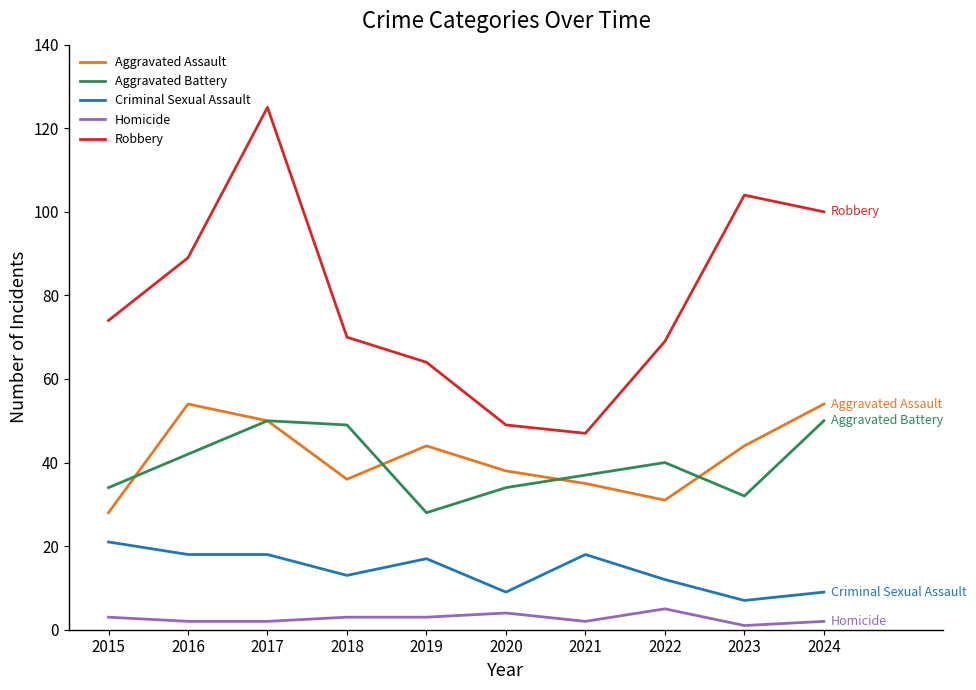

At which label is Robbery closest to 86?

2016